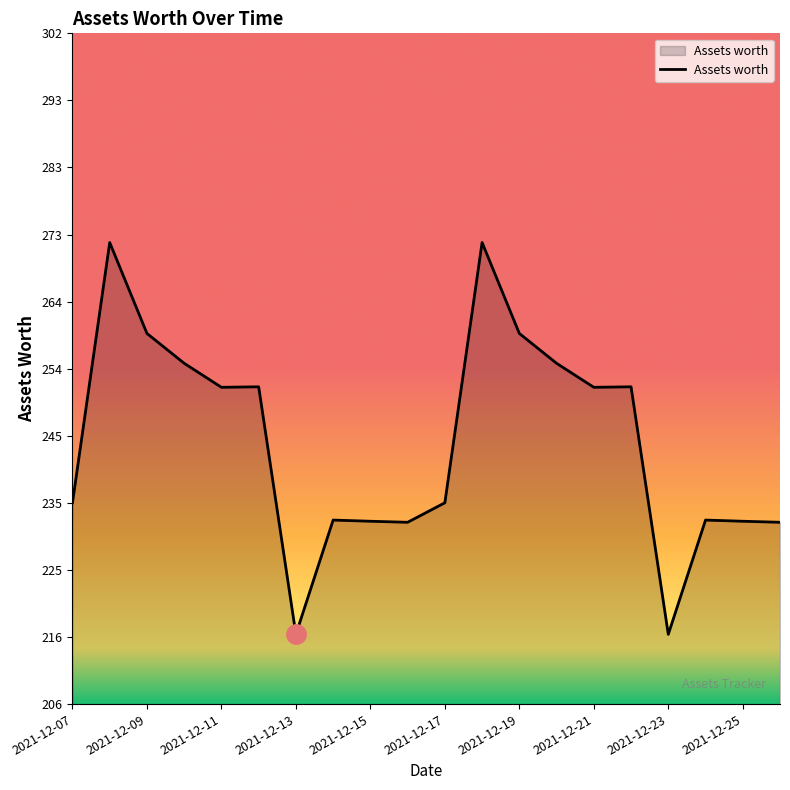

What is the difference between the maximum and minimum values?

56.2